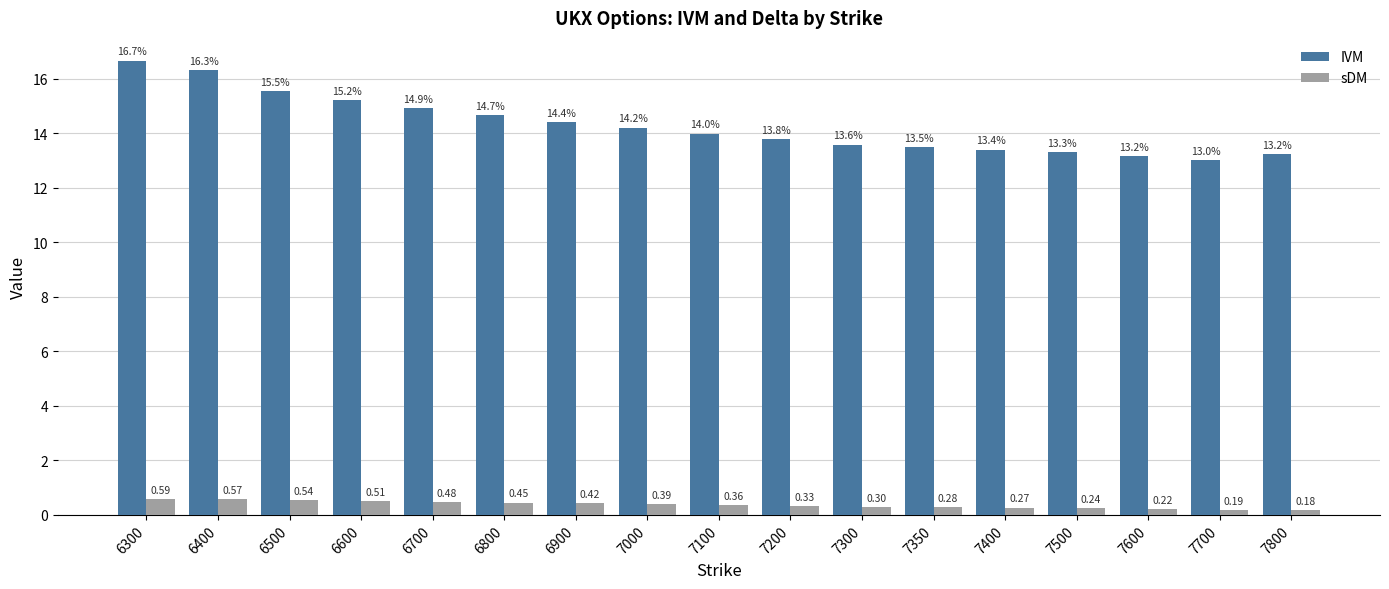

List the series in order of their overall mean, highest first.

IVM, sDM